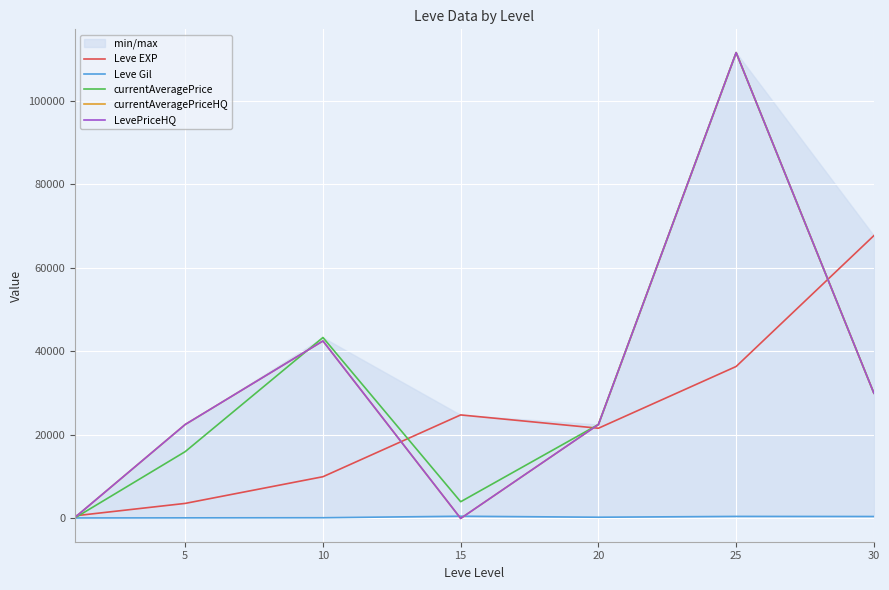

Which category has the highest value across all series?

25